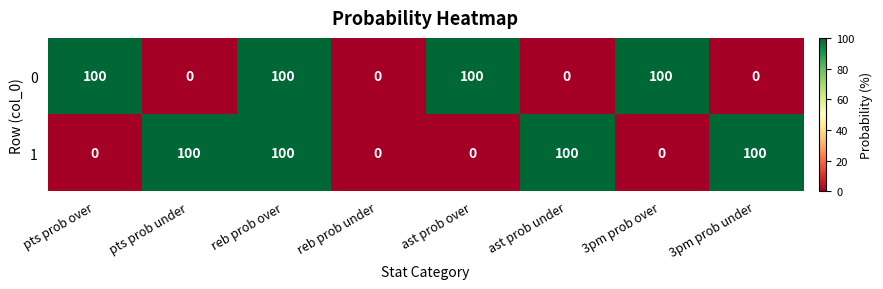

Is it true that 1 equals 100 at 3pm prob under?

True